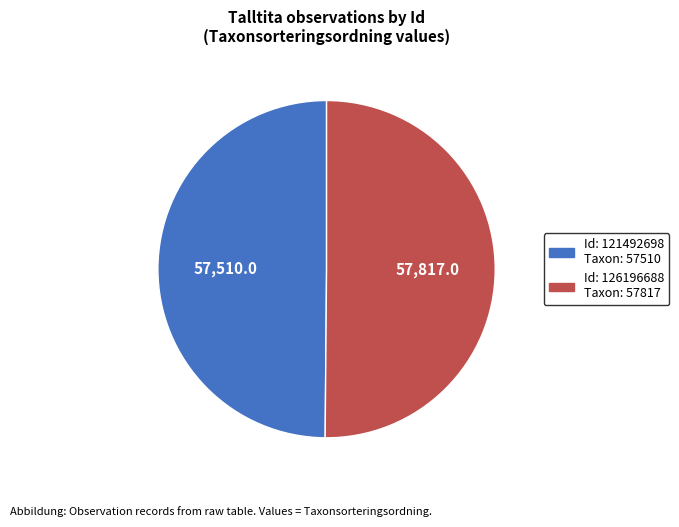

To the nearest percent, what is the average slice percentage?

50%